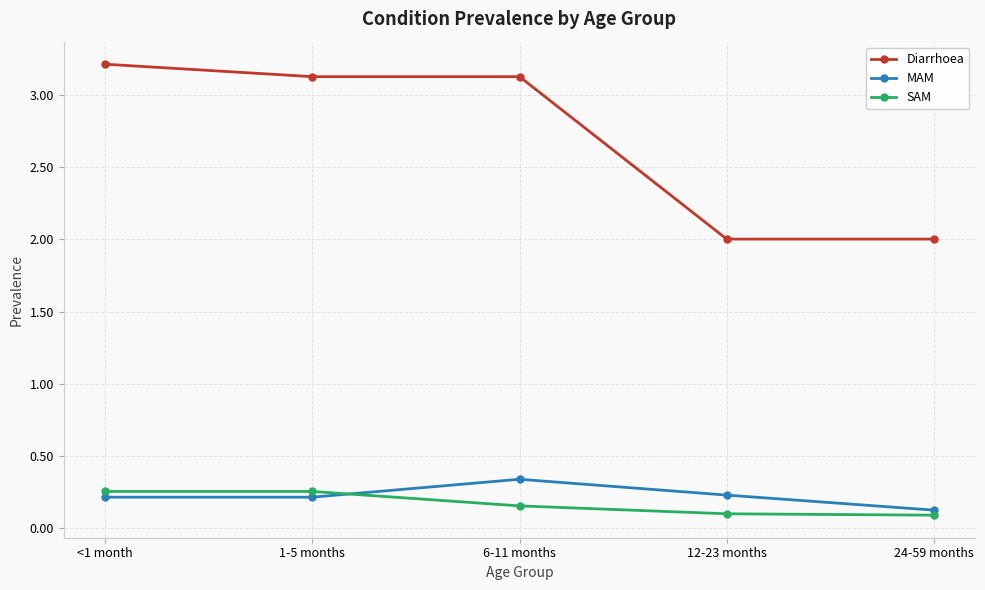

Between <1 month and 24-59 months, which series saw the biggest shift?

Diarrhoea